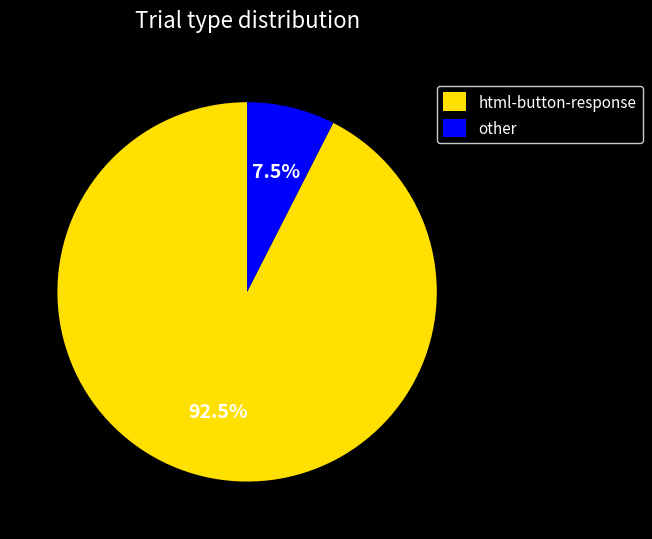

How many slices are in this pie chart?

2